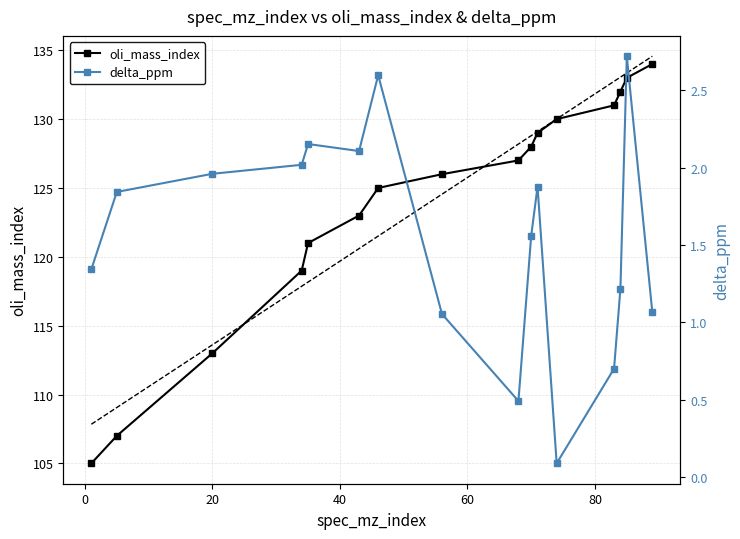

True or false: delta_ppm and oli_mass_index intersect in this chart.

False